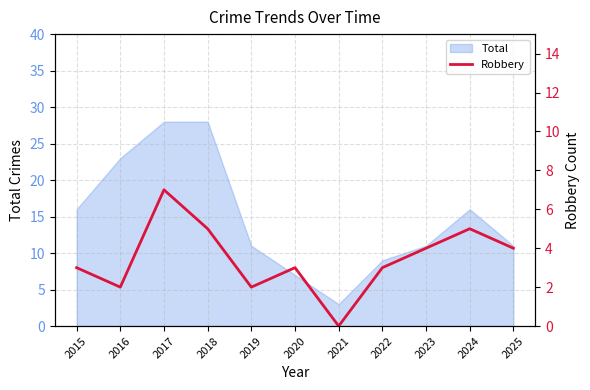

True or false: Total has a value of 11 at 2025.

True